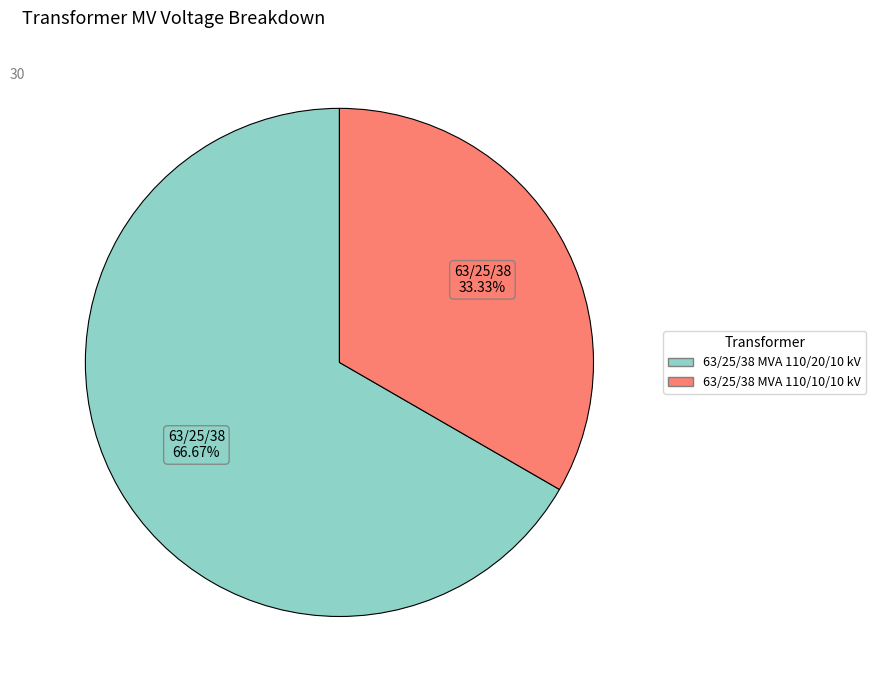

What is the total percentage of 63/25/38 MVA 110/20/10 kV and 63/25/38 MVA 110/10/10 kV?

100.0%